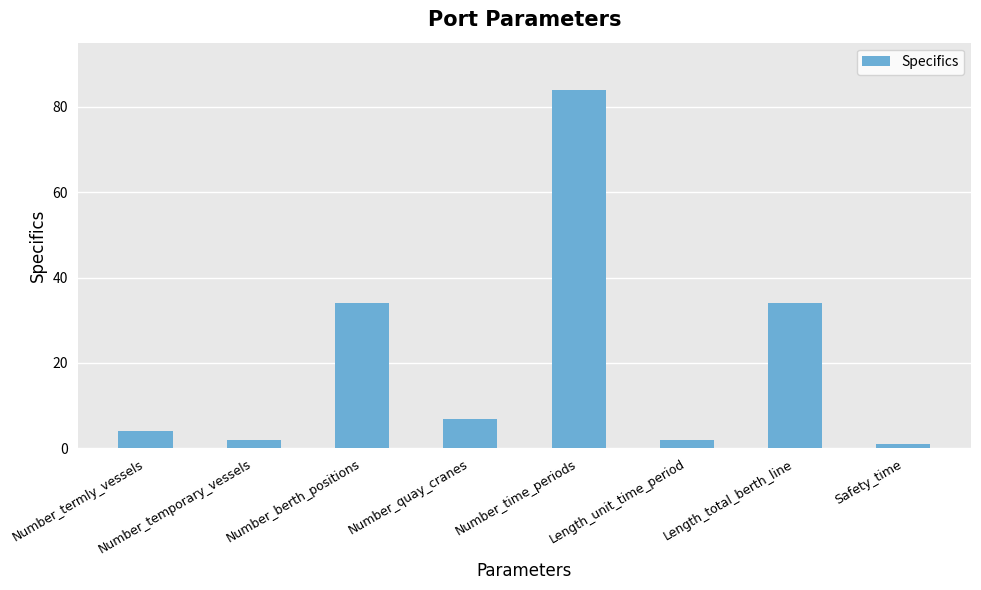

What is the label of the 6th bar from the right?

Number_berth_positions